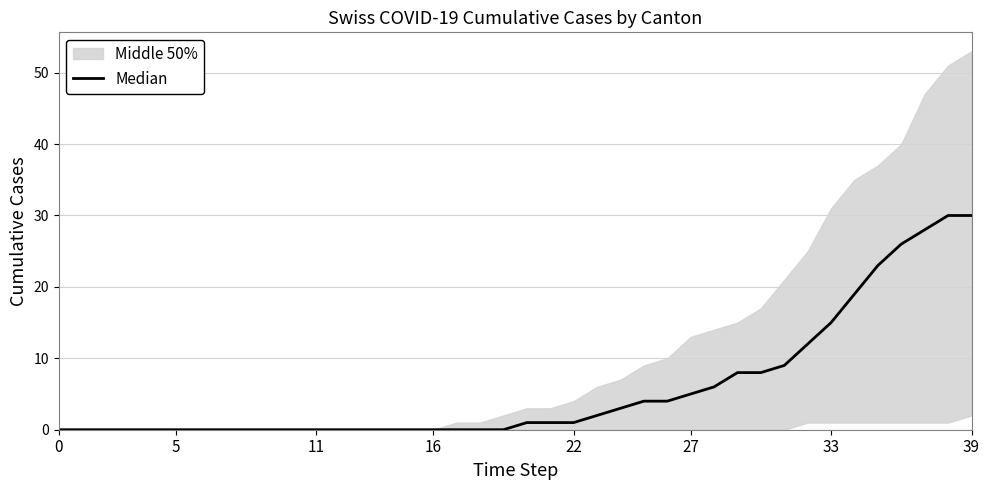

What value does the data have at 38, to the nearest 5?

30